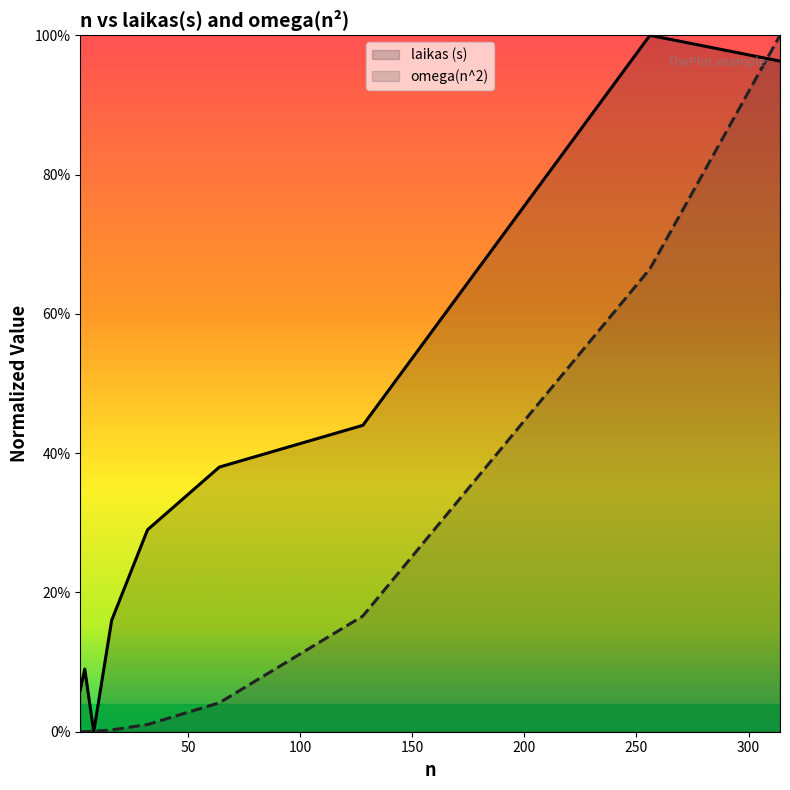

List the labels in order of laikas (s) value, largest first.

256, 314, 128, 64, 32, 16, 4, 2, 8